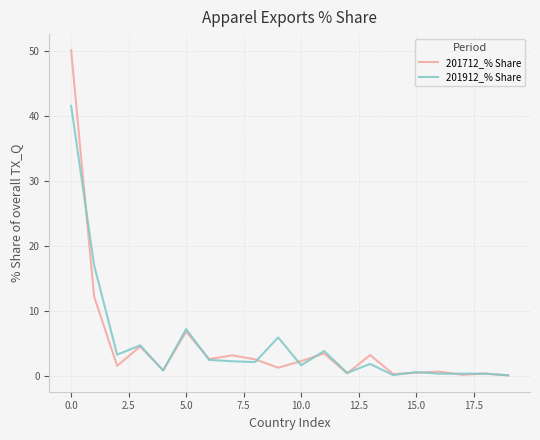

Which series has the widest spread of values?

201712_% Share